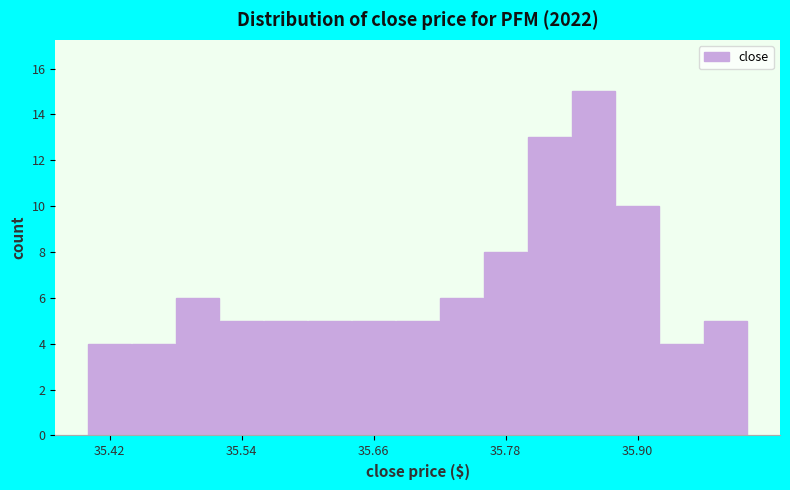

Around what value on the x-axis is the tallest bar? Give the approximate position of its centre, as read against the axis.

35.86